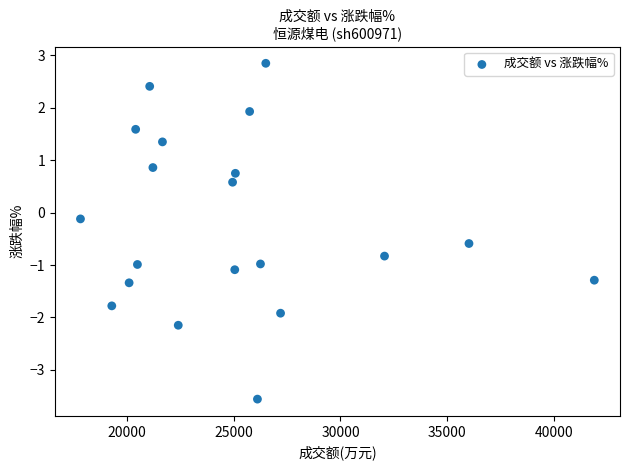

What is the range of Y values (max minus min)?

6.4